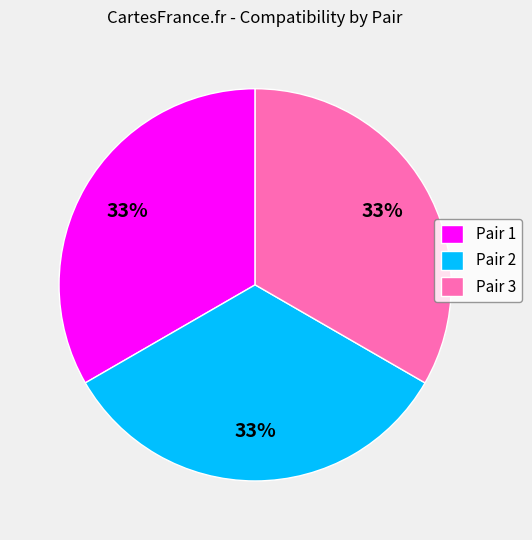

Approximately how many times larger is the value at Pair 1 compared to Pair 3?

1.0